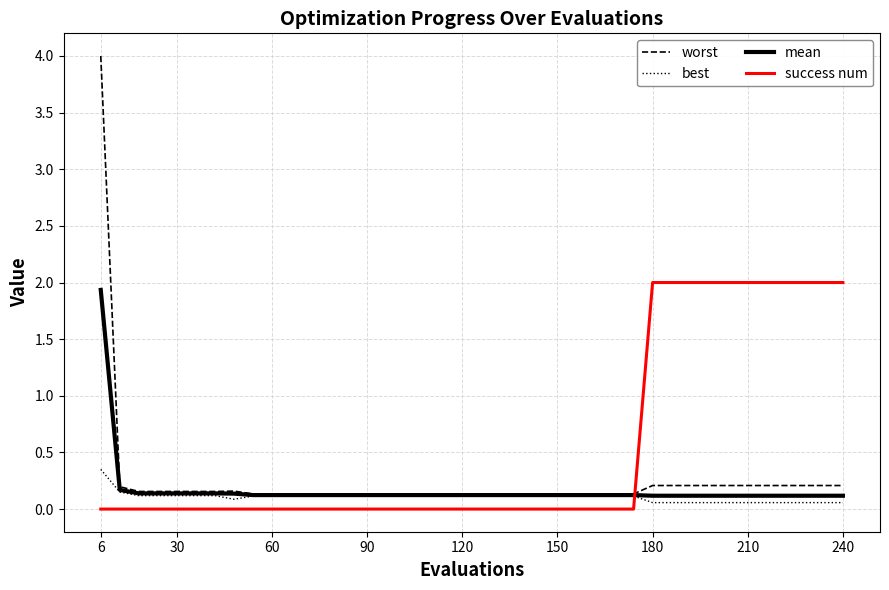

Which series has the largest range (max minus min)?

worst